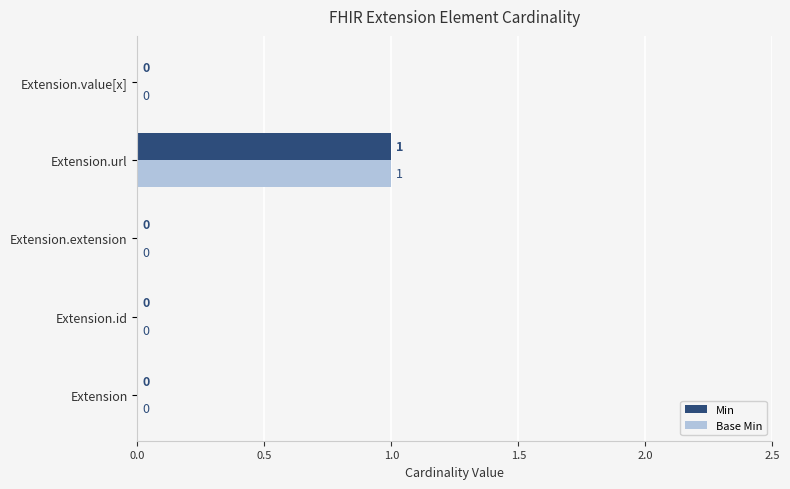

The value of Base Min at Extension.id is 1. True or false?

False